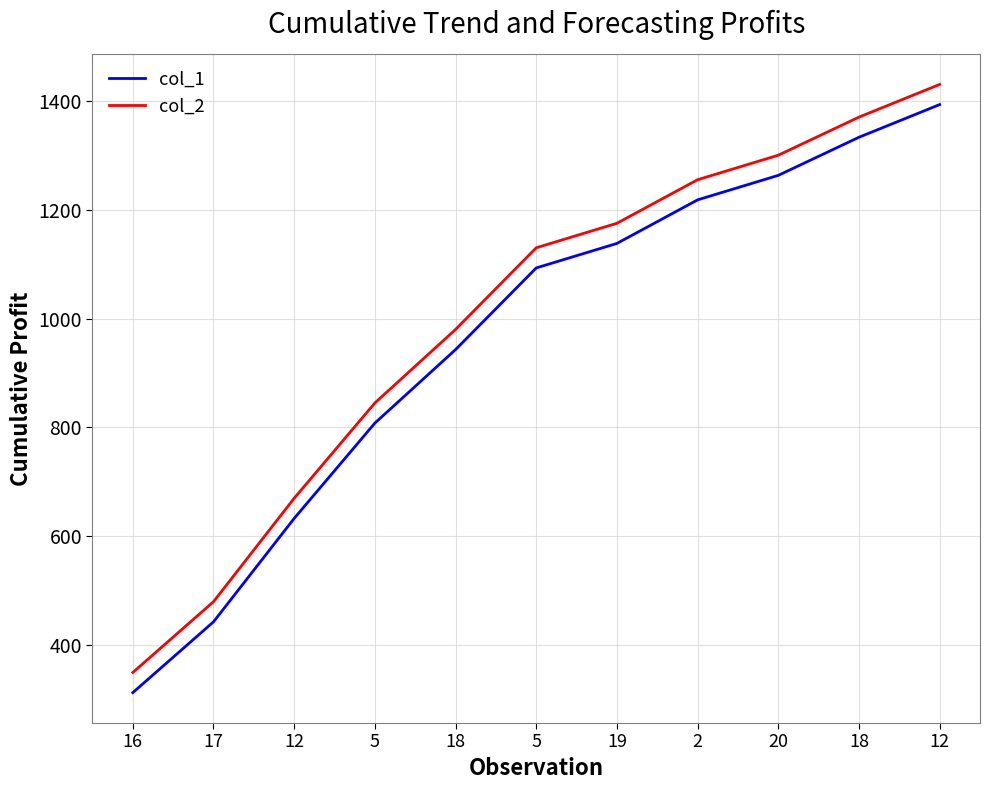

Read the col_2 value at 16, to the nearest 100.

400